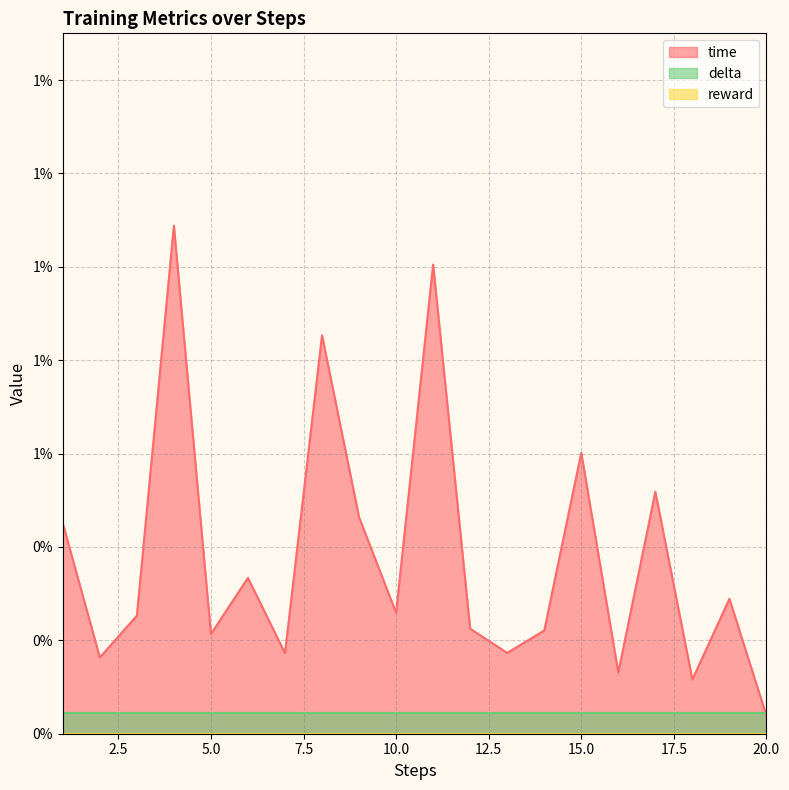

How many categories are shown in the chart?

20